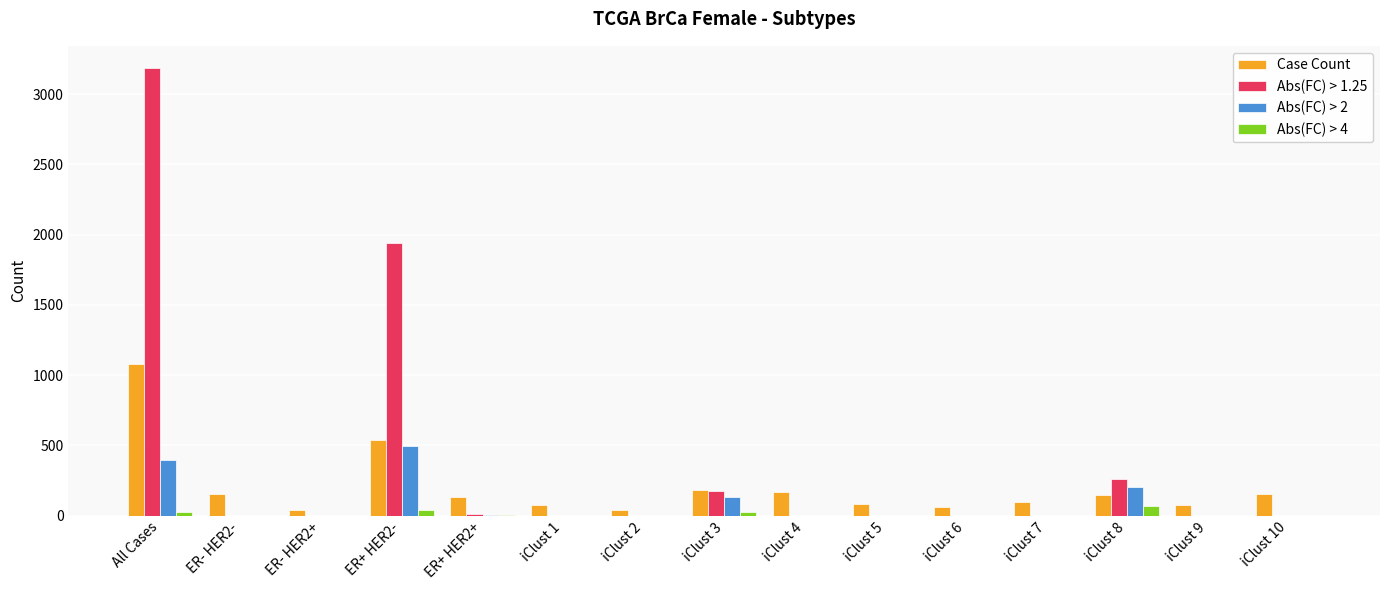

The Case Count series shows 38 at iClust 2. True or false?

True